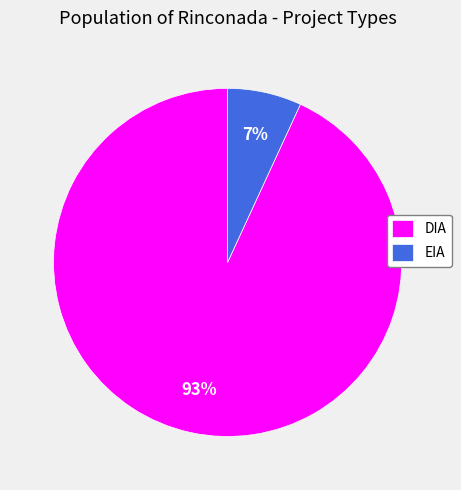

What is the largest slice in the pie chart?

DIA